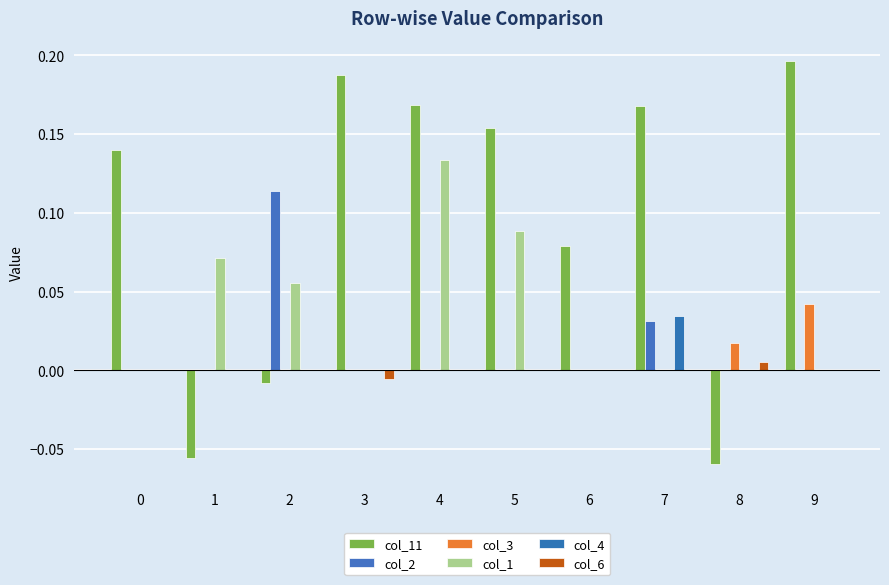

Count the number of data series in this chart.

6